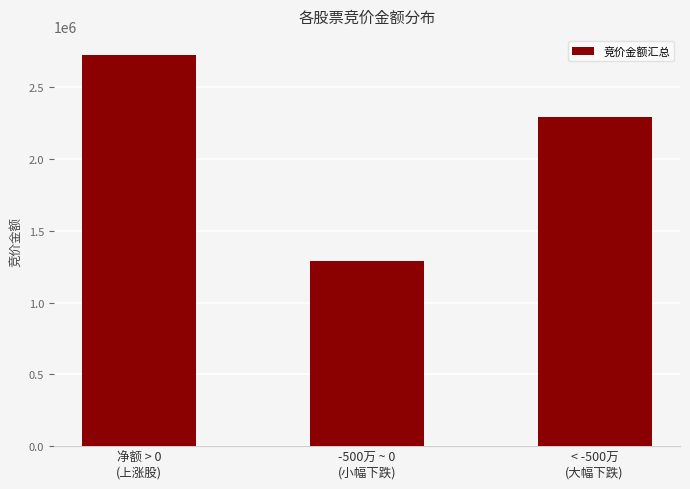

How many data points are less than 2294330?

1